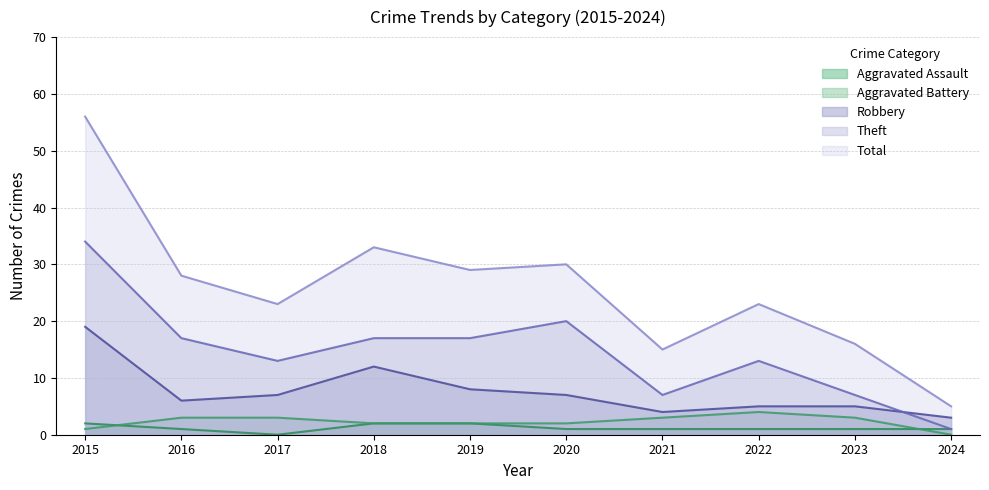

What is the approximate value of Total at 2023?

16